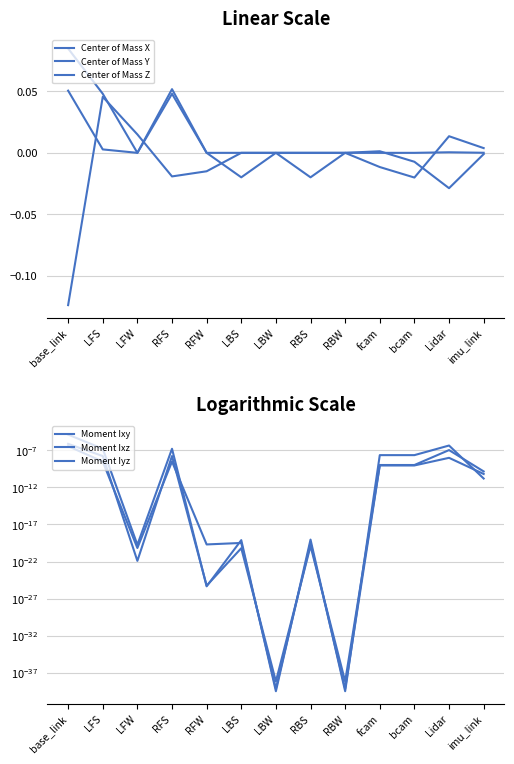

What is the maximum value shown in the chart?

0.1